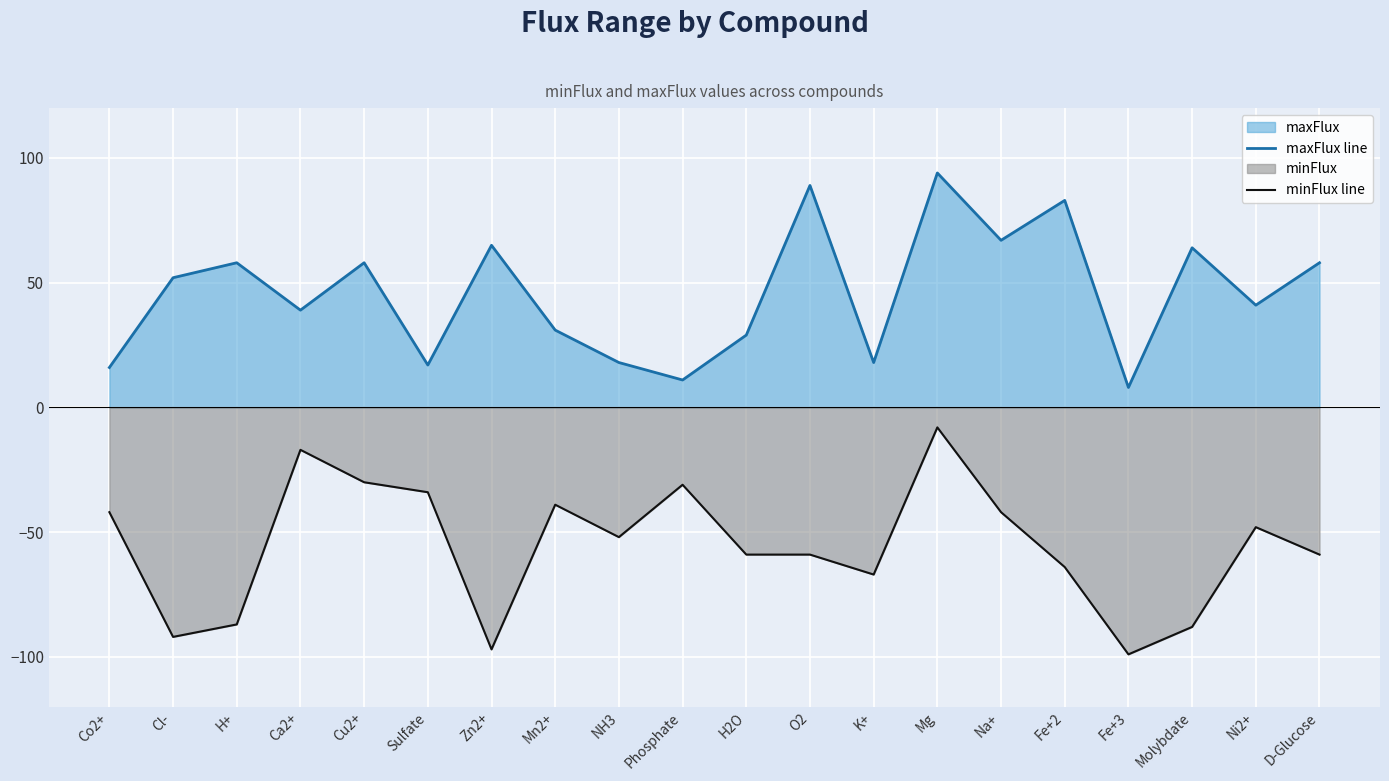

What is the difference between the maxFlux line values at D-Glucose and Mg?

36